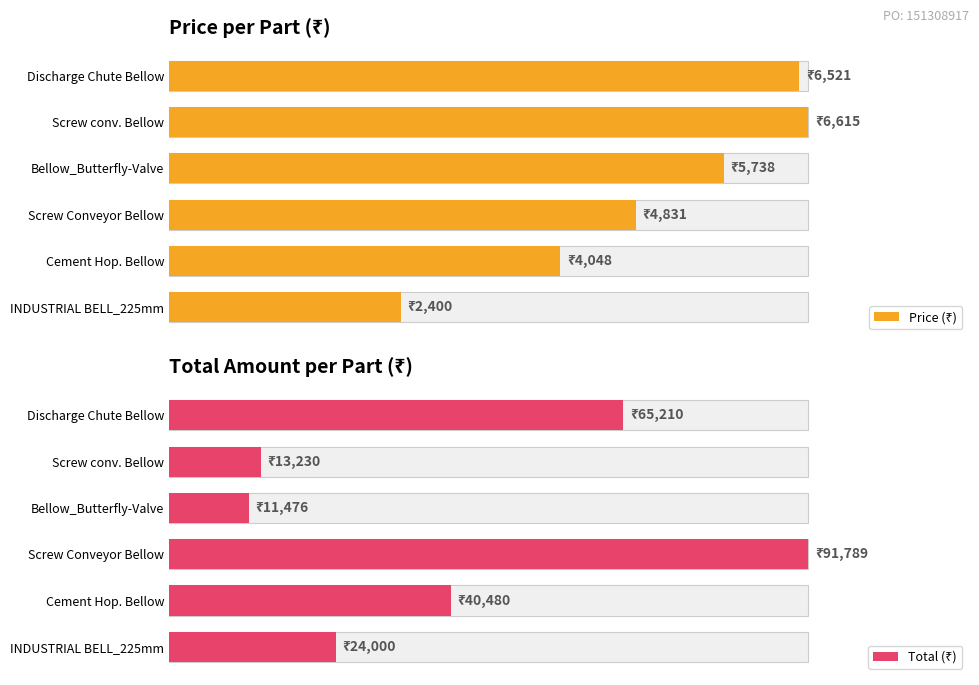

Reading left to right, extract all data points from this chart.

Price (₹): 2400	4048	4831	5738	6615	6521
Total (₹): 24000	40480	91789	11476	13230	65210